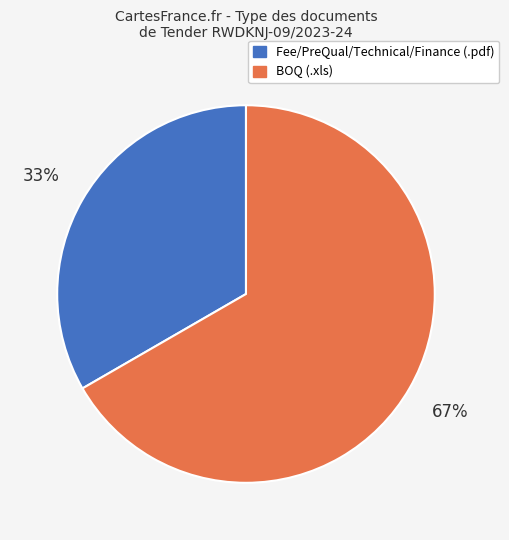

What is the largest slice in the pie chart?

BOQ (.xls)